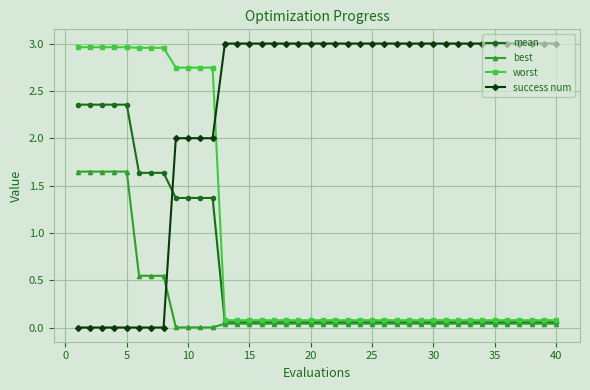

True or false: worst and success num intersect in this chart.

True